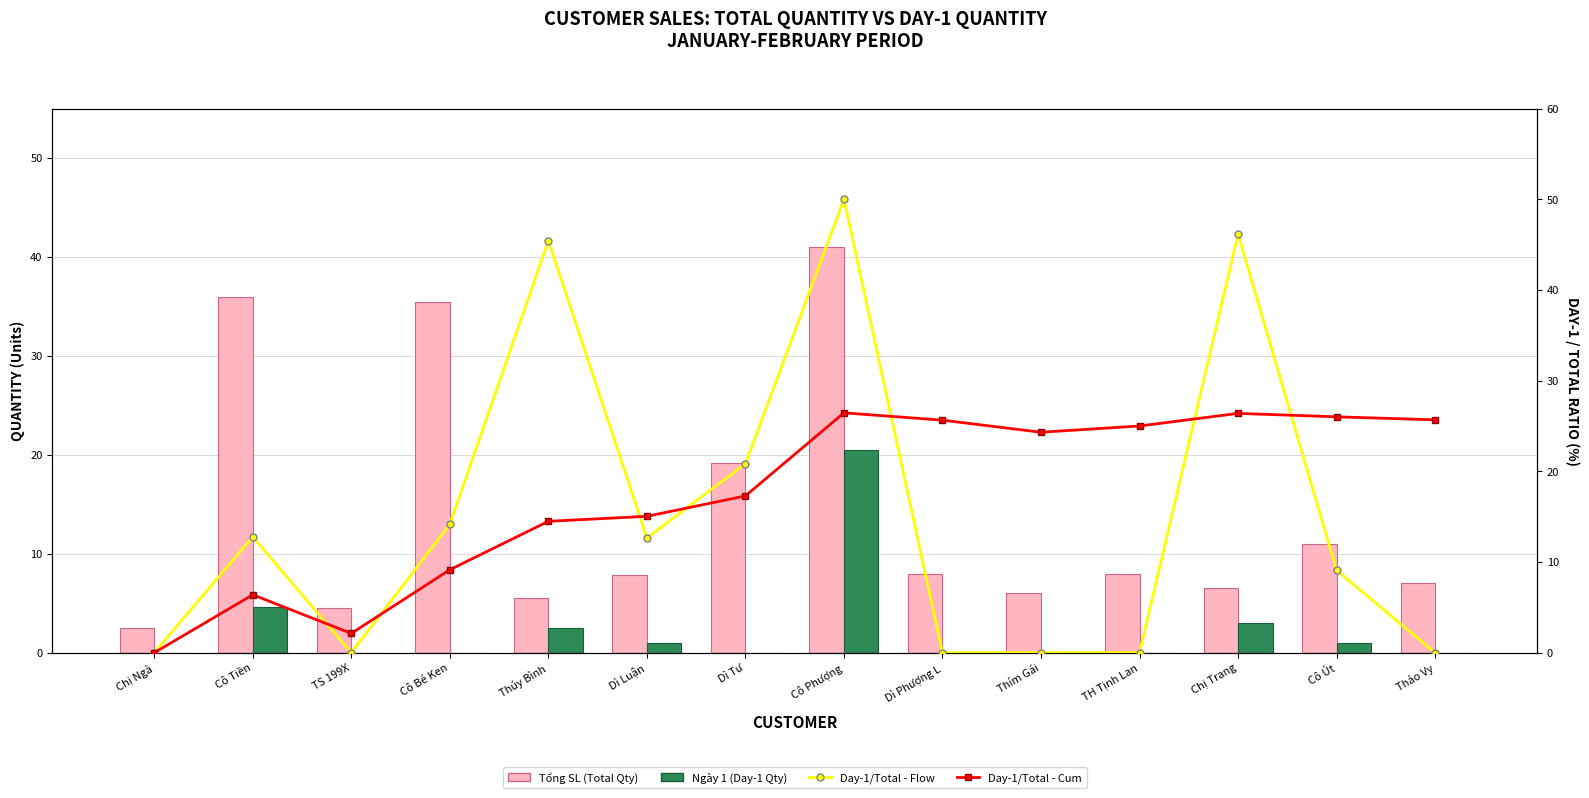

At how many categories does at least one series exceed 10?

12